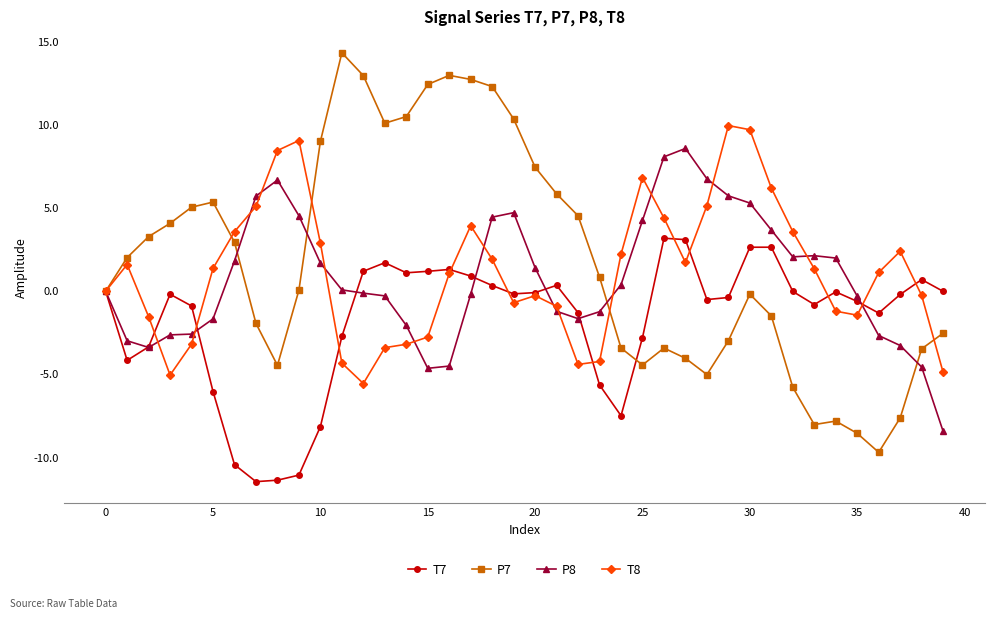

What is the value of the P7 point at the 25th from the left?

-3.4